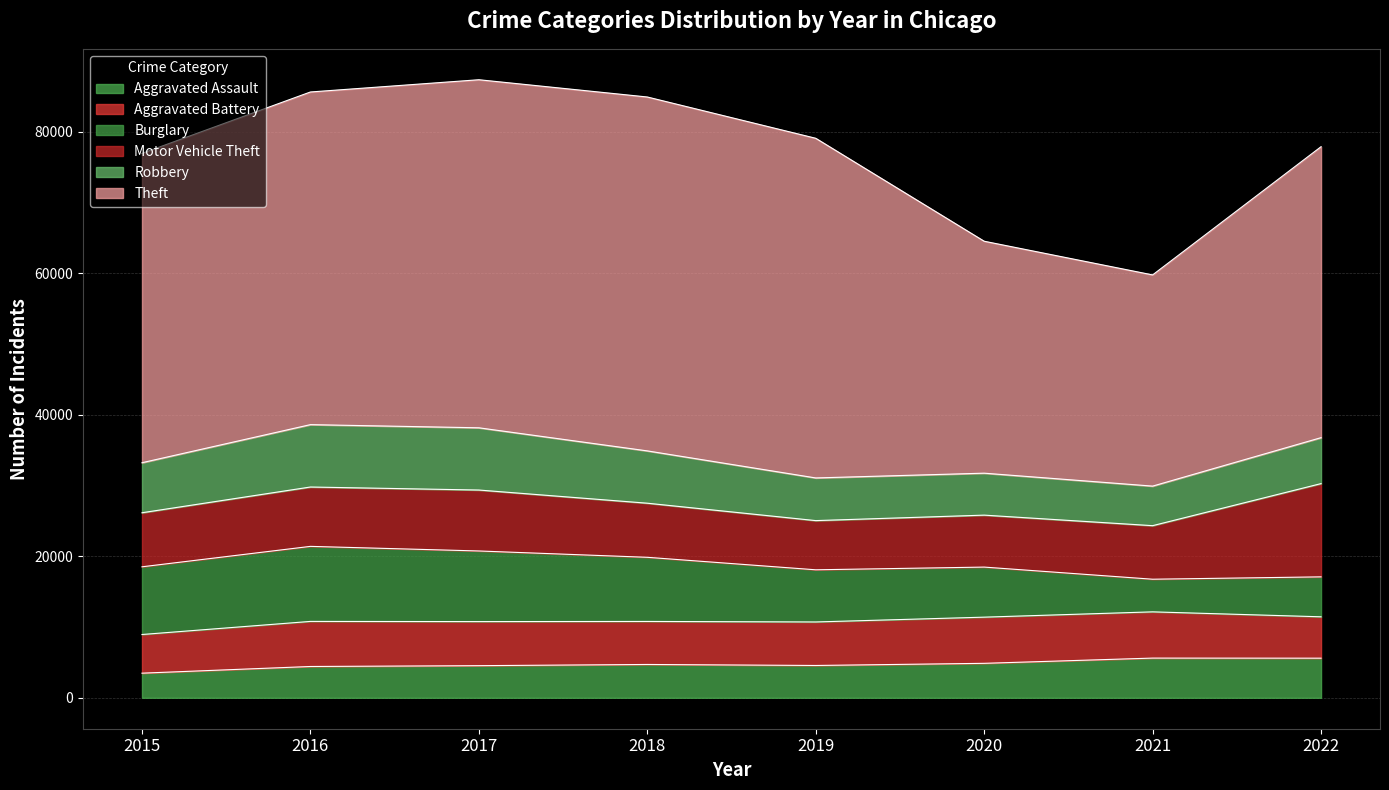

What is the difference between the Aggravated Assault values at 2018 and 2020?

161